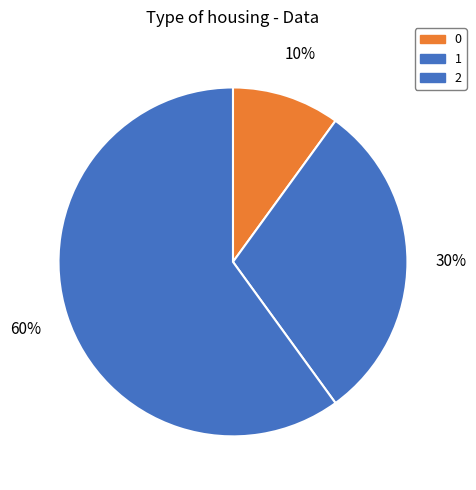

How much of the chart is everything except 1?

70.0%